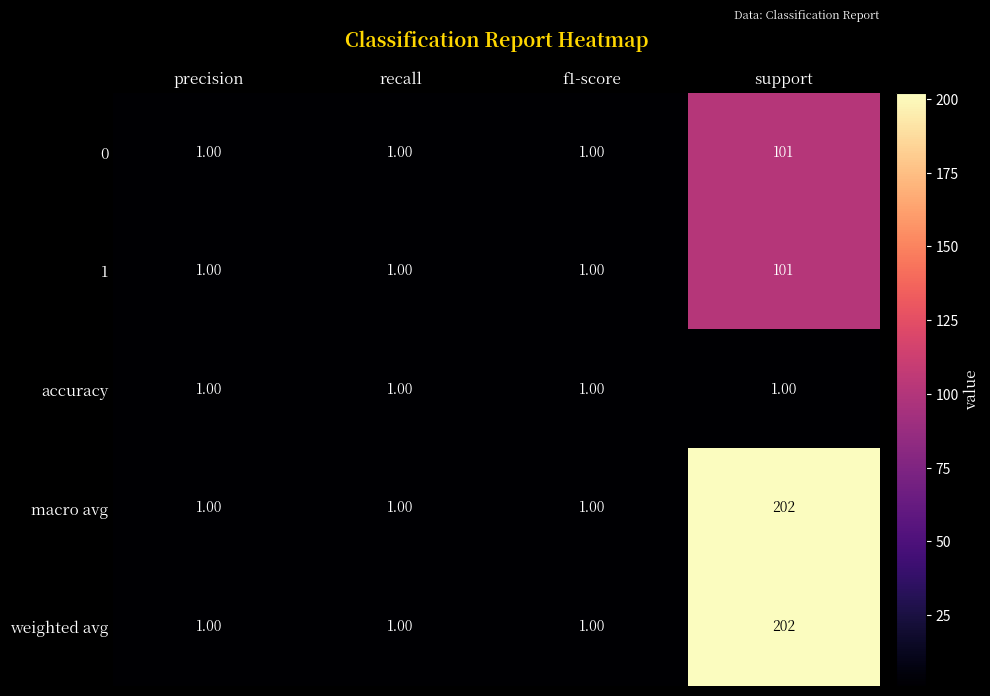

How many categories are shown in the chart?

4